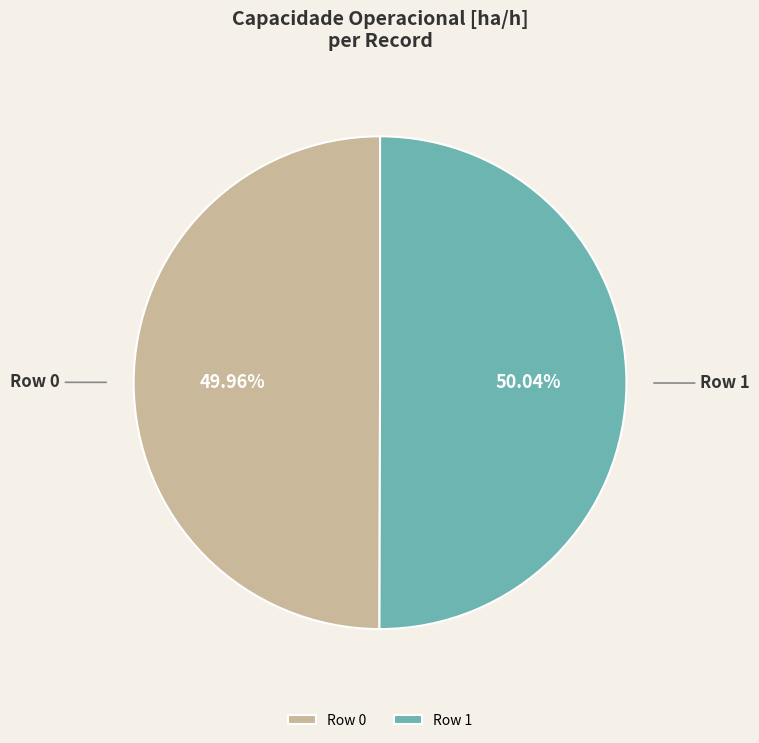

How many segments does this pie chart have?

2